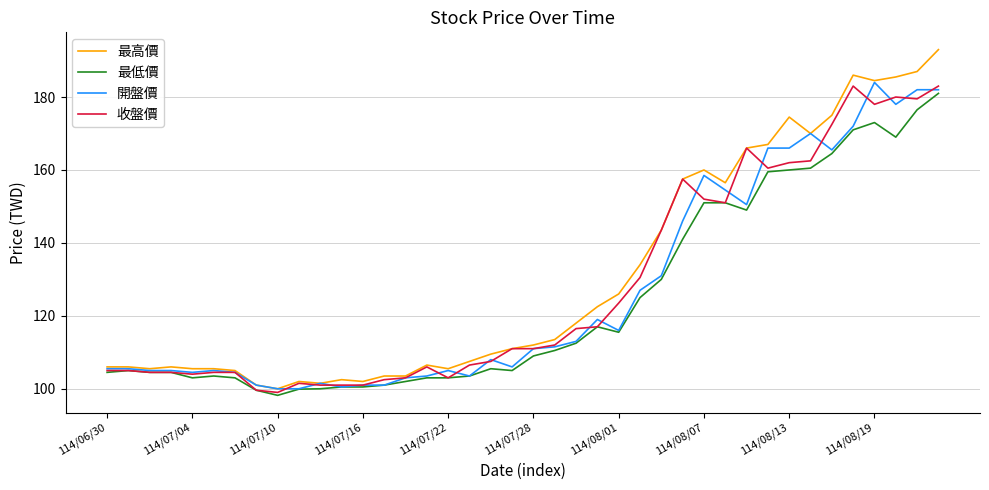

What is the minimum value for 最高價?

100.0